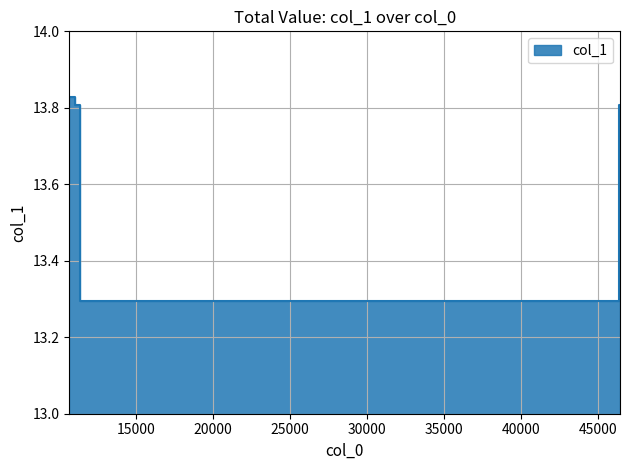

Reading left to right, what are all the values shown in this chart?

10688.6=13.8	10750.3=13.8	11080.2=13.8	11360.9=13.3	36499.1=13.3	36753.3=13.3	46371.5=13.8	46440.5=13.8